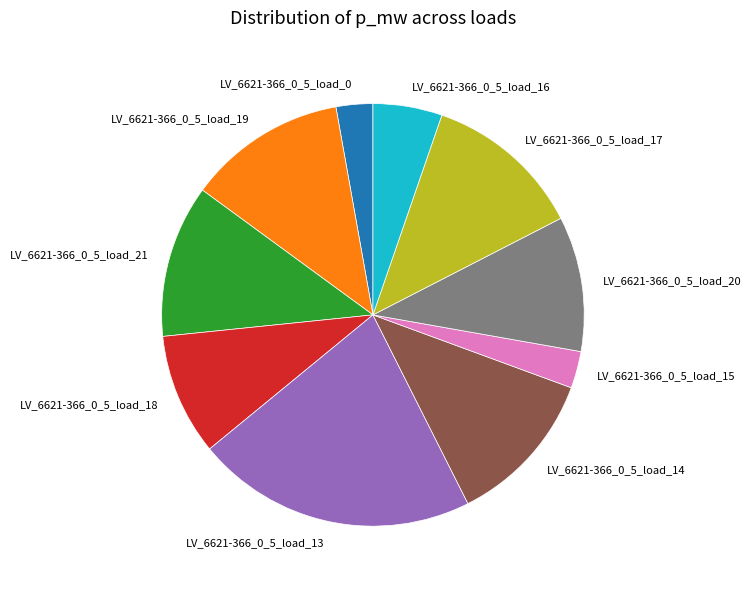

How many slices are in this pie chart?

10